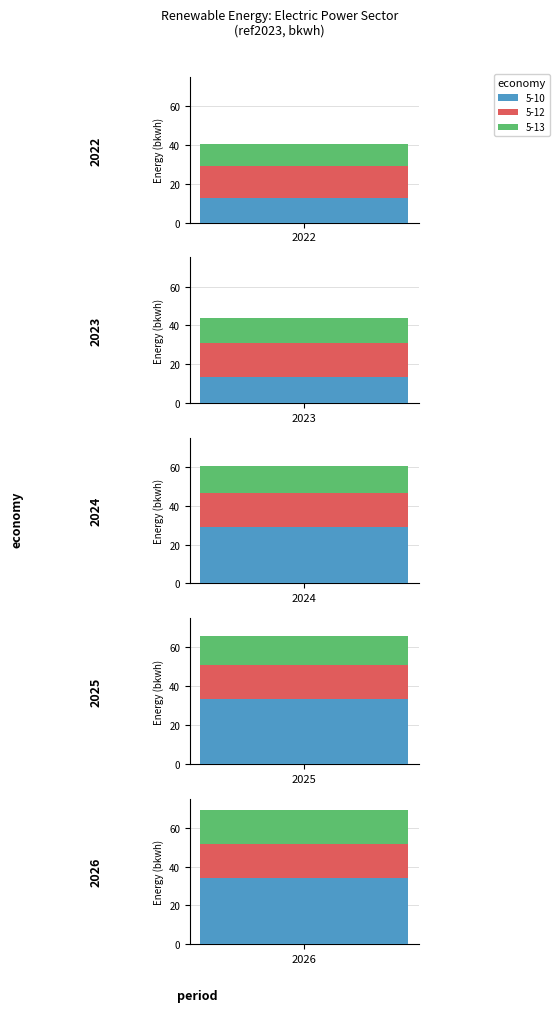

Reading left to right, extract all data points from this chart.

5-10: 2022=12.5	2023=13.4	2024=29.1	2025=33.3	2026=34.1
5-12: 2022=16.8	2023=17.5	2024=17.5	2025=17.5	2026=17.5
5-13: 2022=11.4	2023=12.9	2024=13.6	2025=15.1	2026=17.5